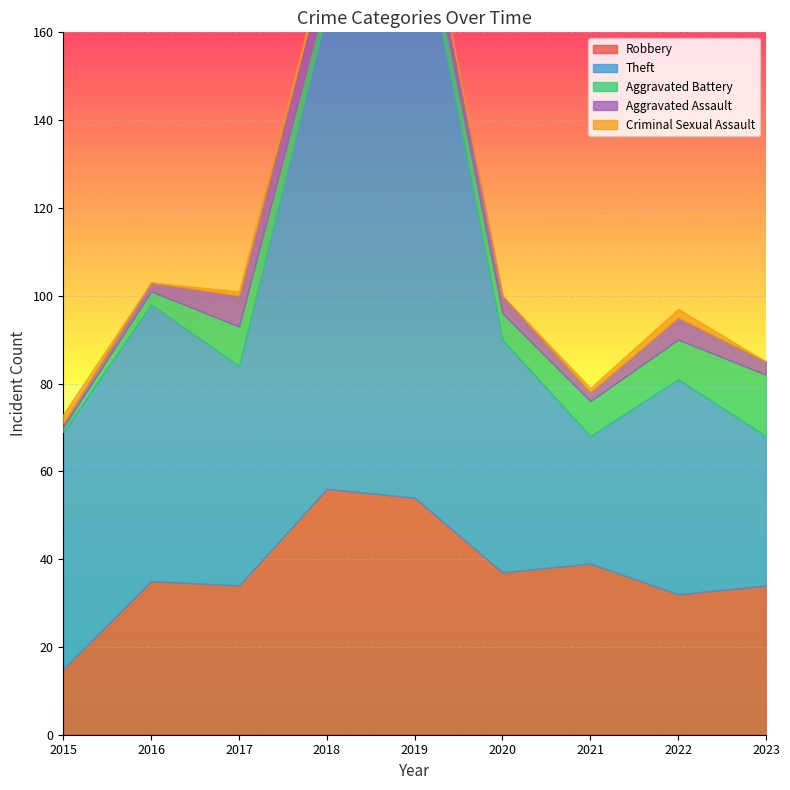

What is the sum of the Theft values at 2023 and 2020?

87